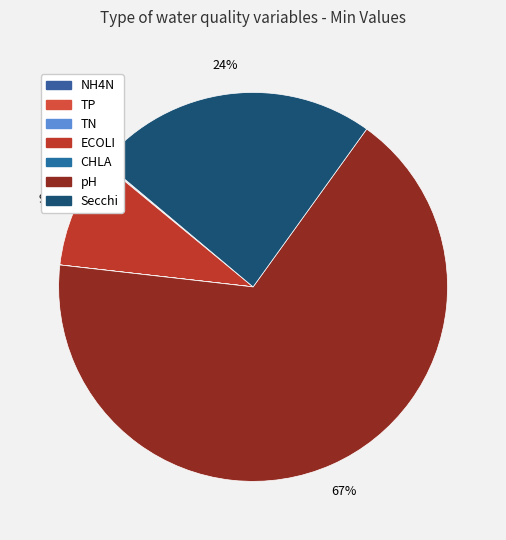

Which slice is the smallest?

CHLA